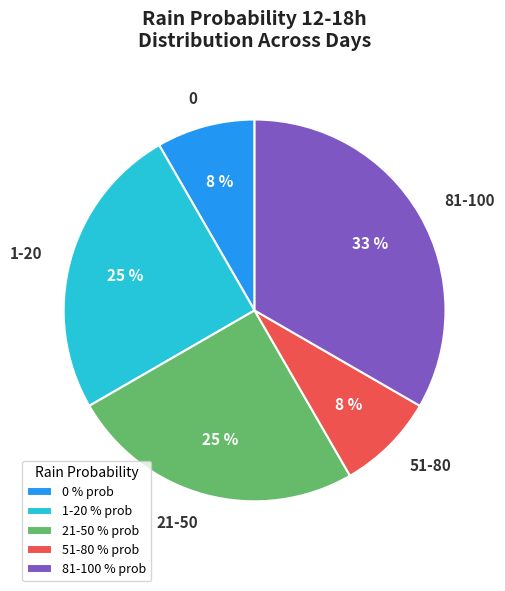

Count the number of slices in the pie.

5